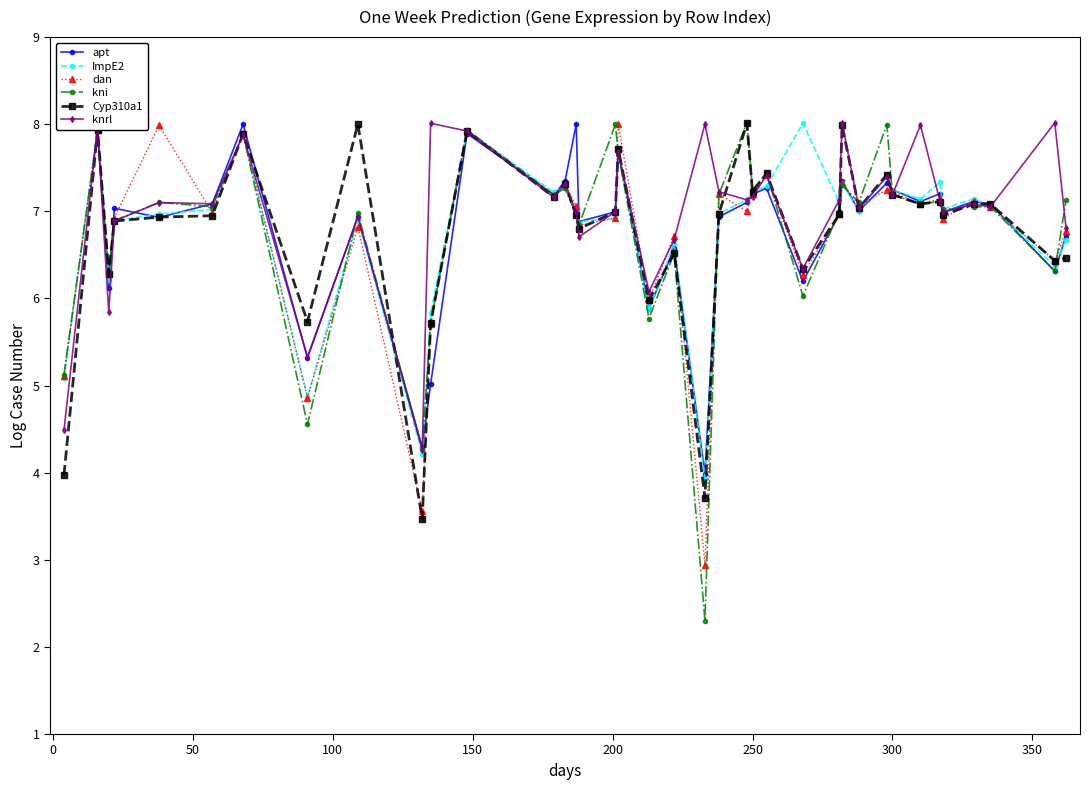

How many times do kni and Cyp310a1 cross each other?

20